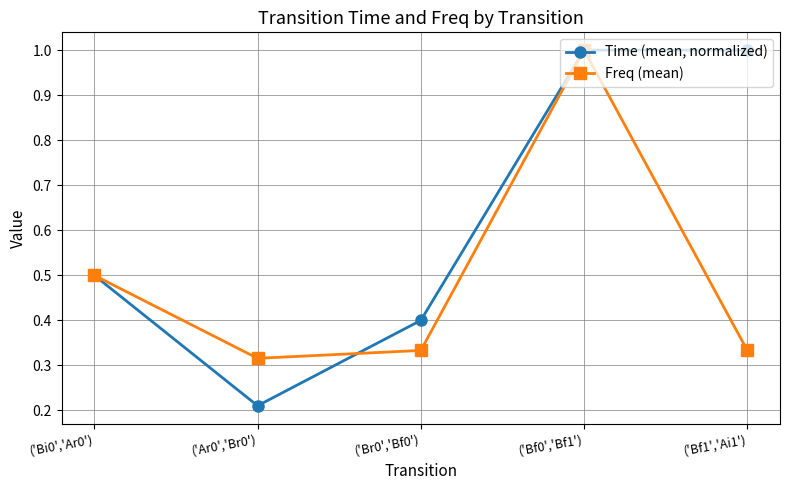

Which series changed the most between ('Ar0','Br0') and ('Bf1','Ai1')?

Time (mean, normalized)